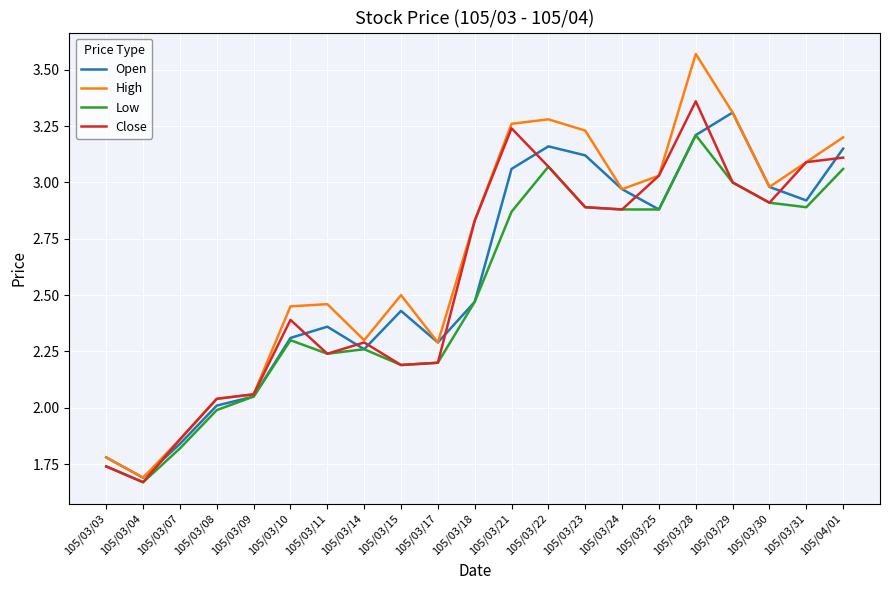

Which series has the largest total across all categories?

High